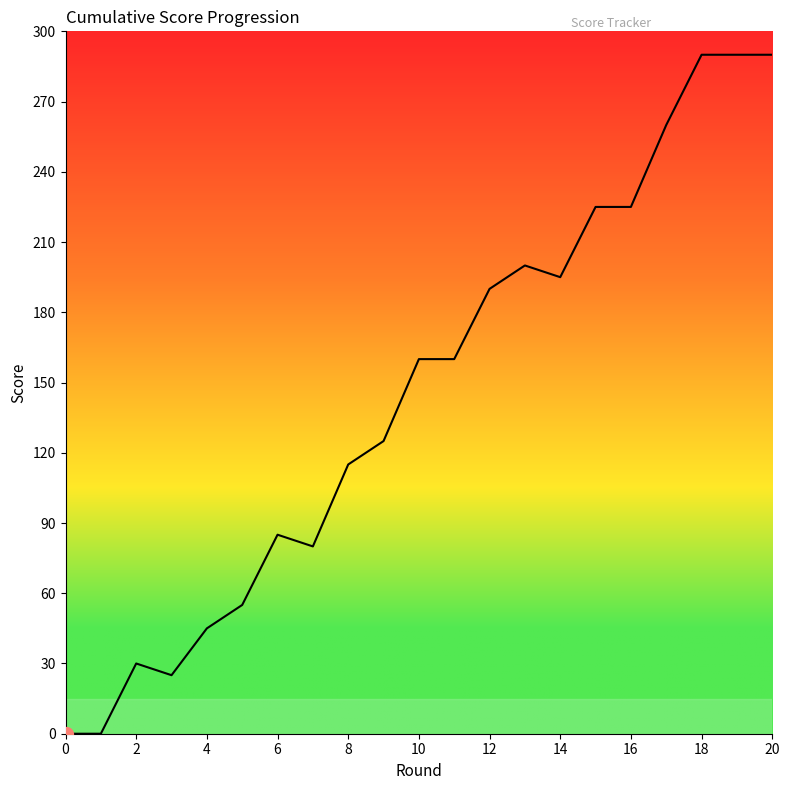

What is the maximum value shown in the chart?

290